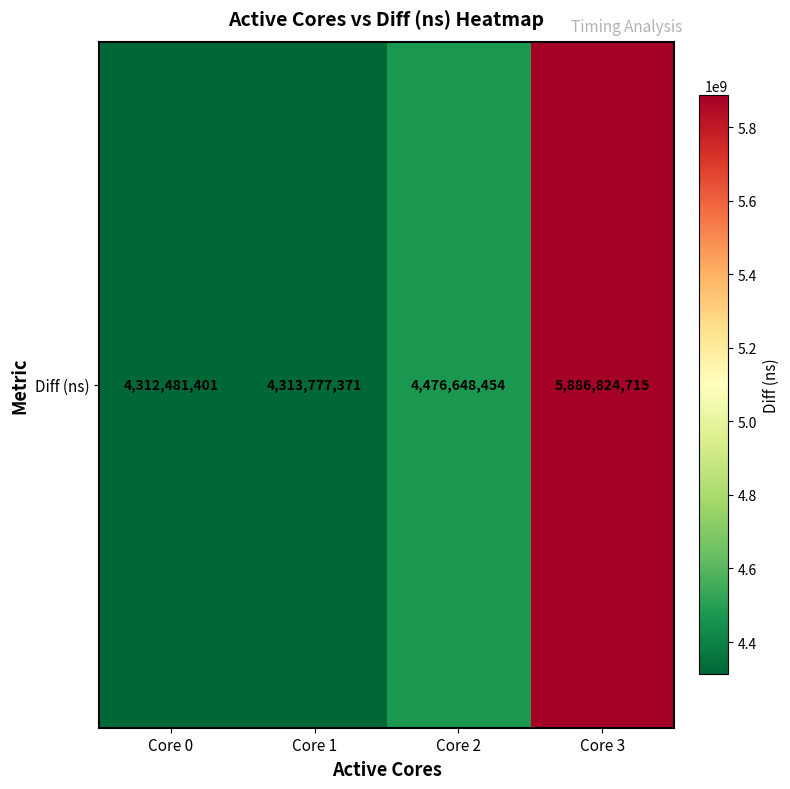

What is the ratio of the value at Core 3 to the value at Core 1?

1.4